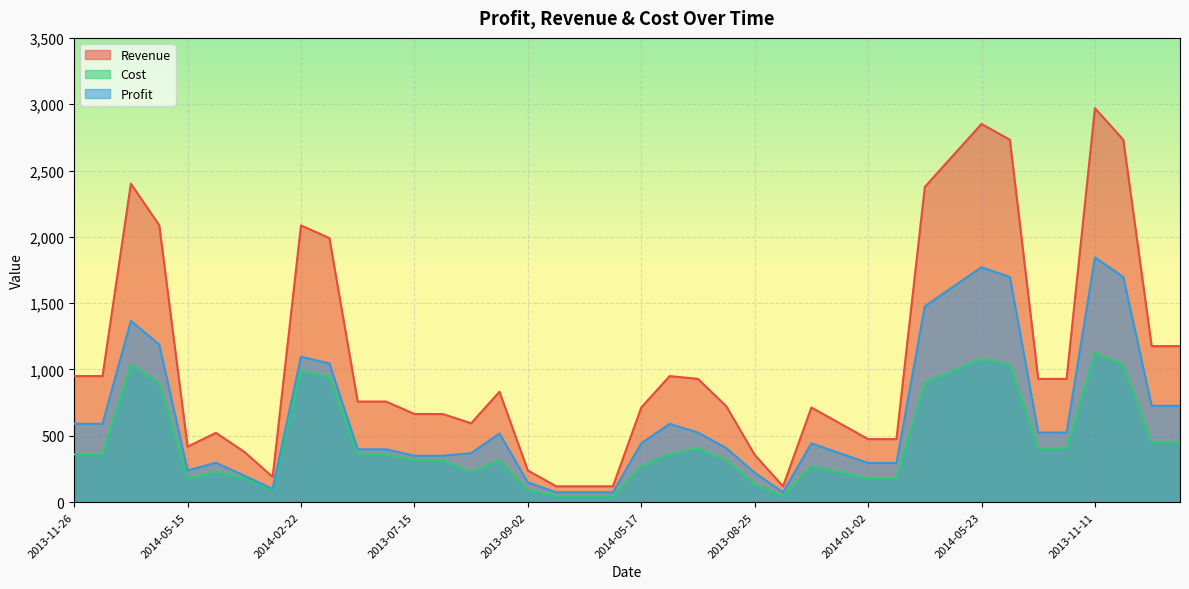

Which has a higher value, 2015-08-02 or 2016-05-15?

2015-08-02